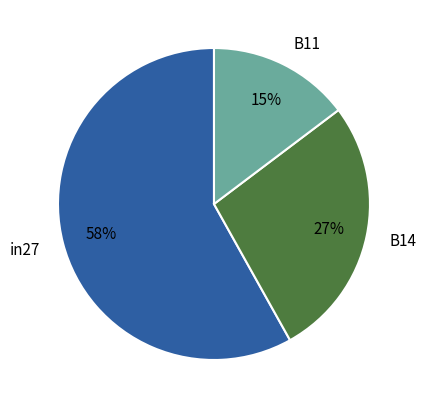

To the nearest percent, what is the difference between the B14 and B11 slice percentages?

12%